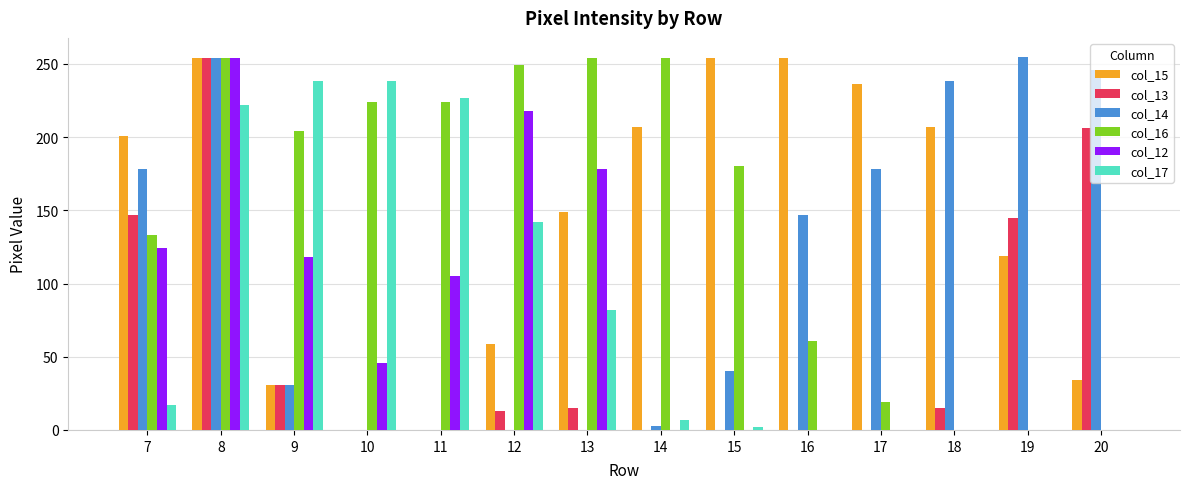

Is the value of col_17 at 18 greater than the value of col_14 at 9?

No